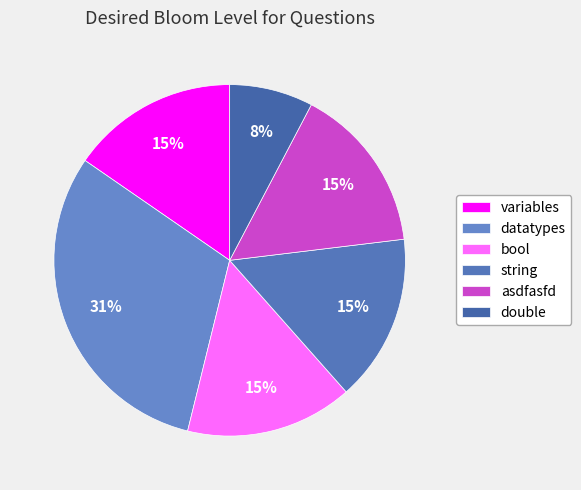

Is there any slice that represents more than half of the pie?

No